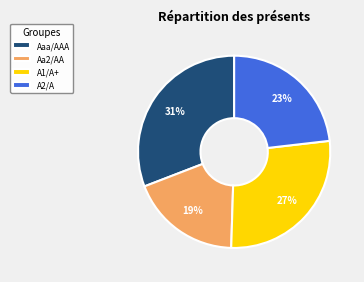

To the nearest percent, what is the average slice percentage?

25%